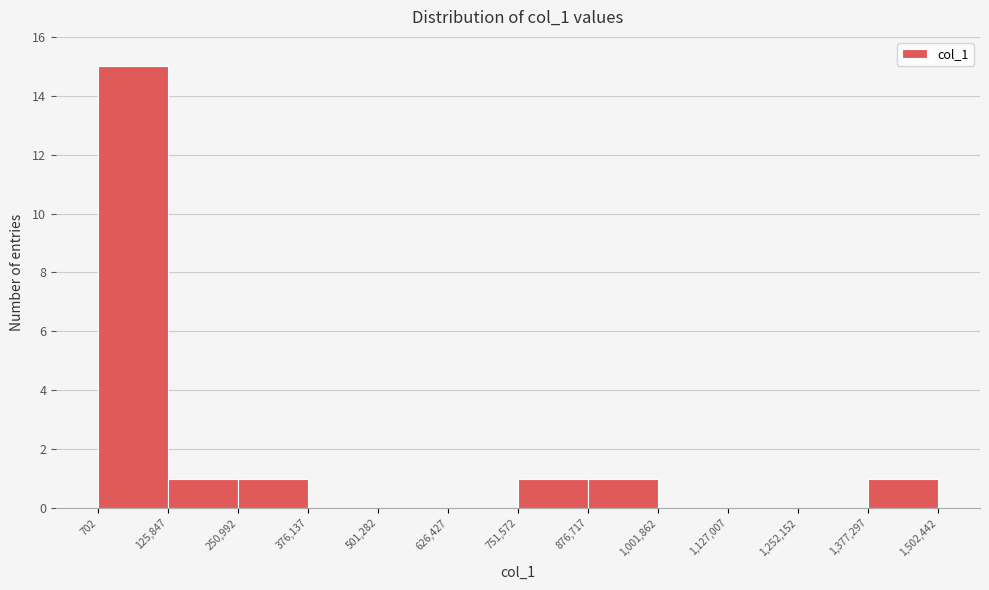

What is the height of the bar covering 250,992 to 376,137 on the x-axis? The values are not printed on the chart, so give them approximately, as read against the axis.

1